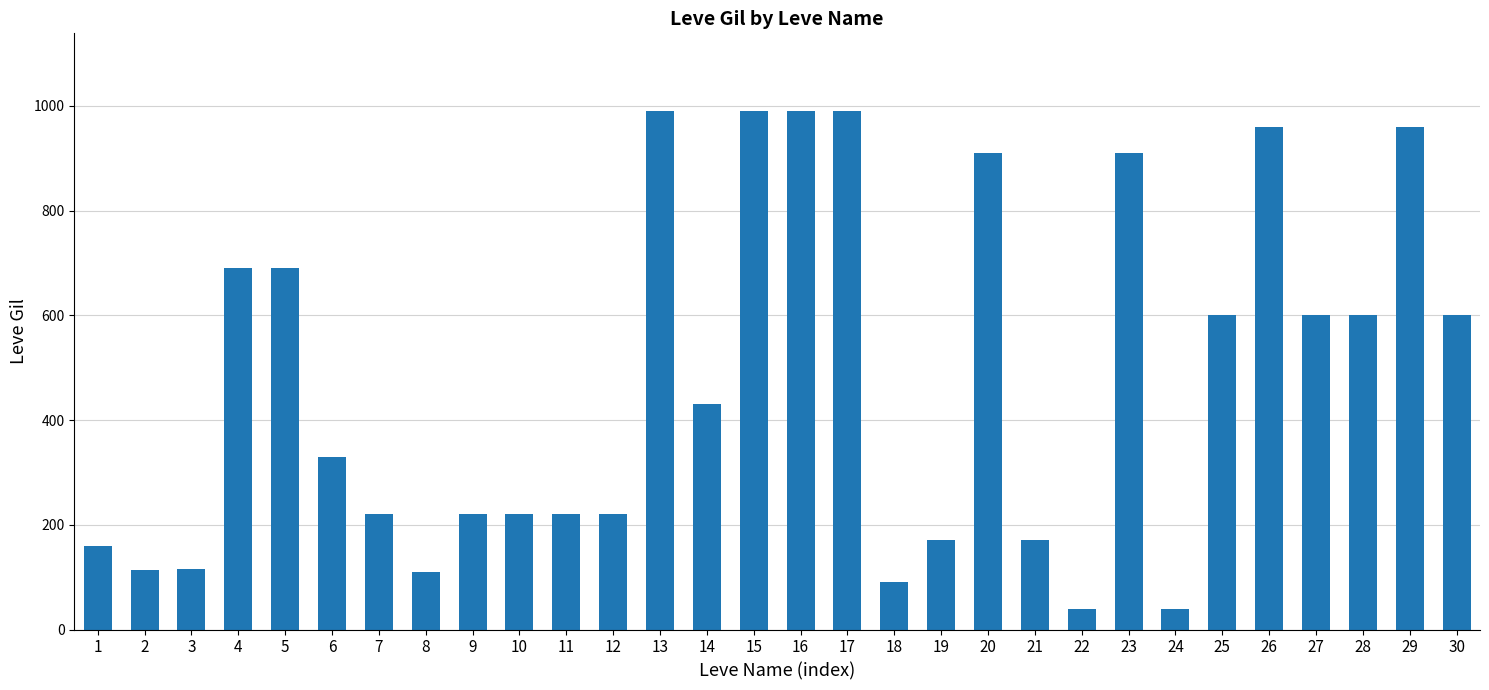

What is the sum of the values at 26 and 15?

1950